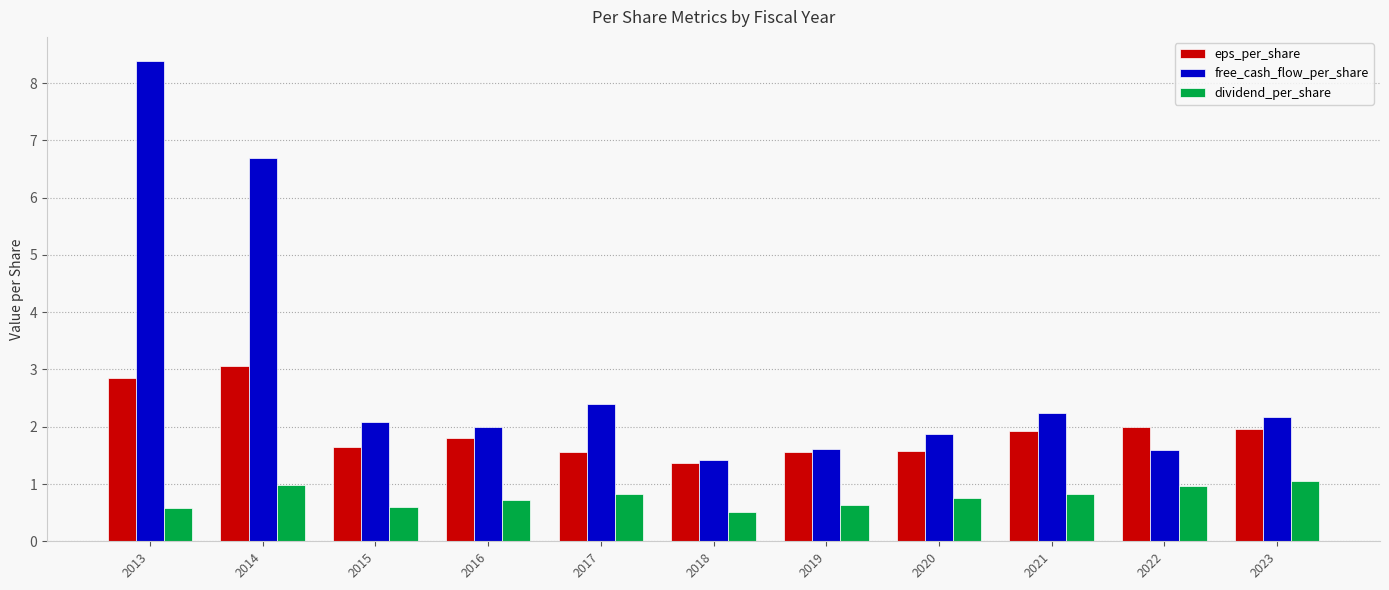

The value of dividend_per_share at 2023 is 1.1. True or false?

True